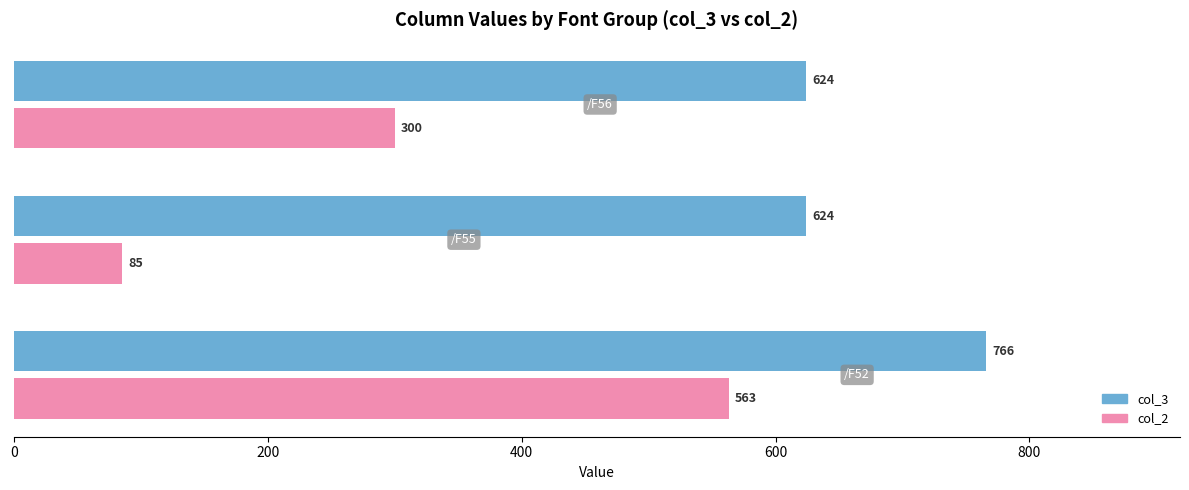

Which series has the largest range (max minus min)?

col_2